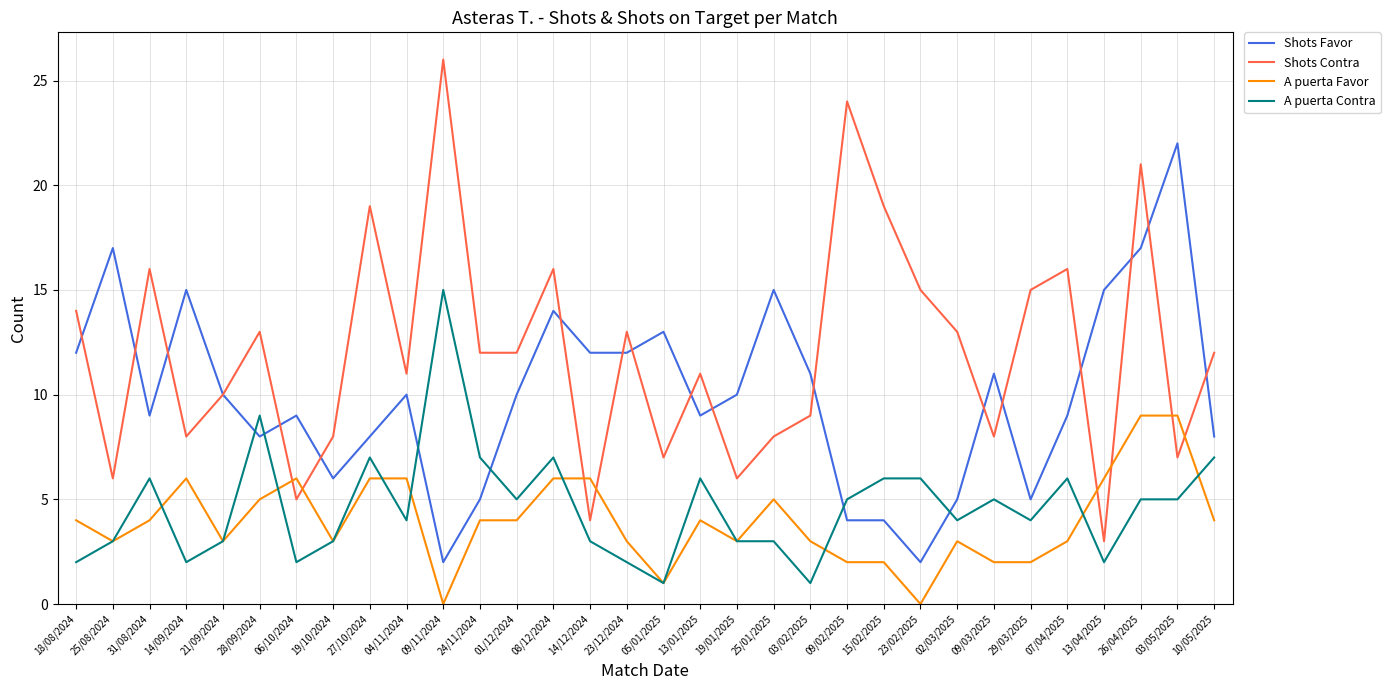

True or false: A puerta Favor and Shots Favor intersect in this chart.

False